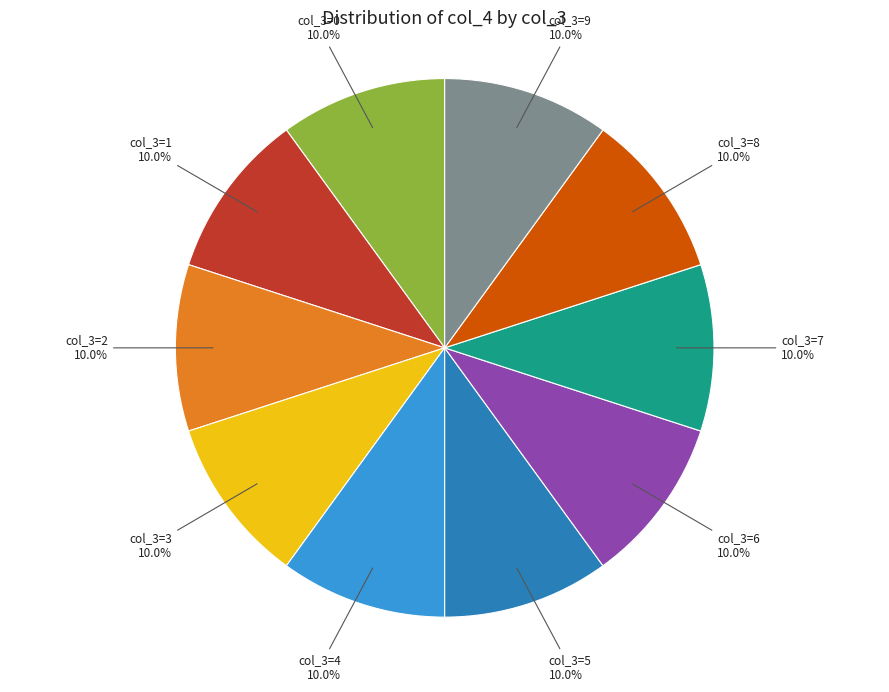

Is there a majority slice in this chart?

No